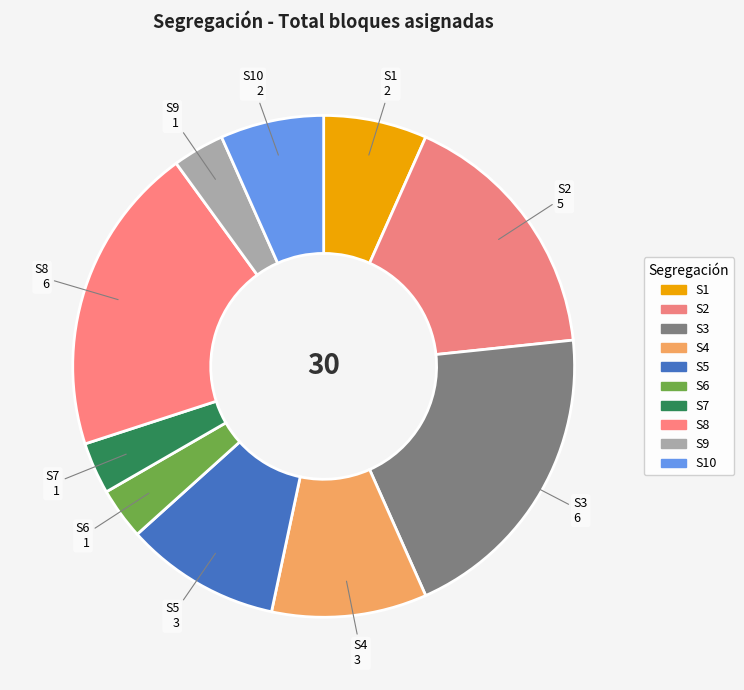

Rank the categories by value from lowest to highest.

S6, S7, S9, S1, S10, S4, S5, S2, S3, S8